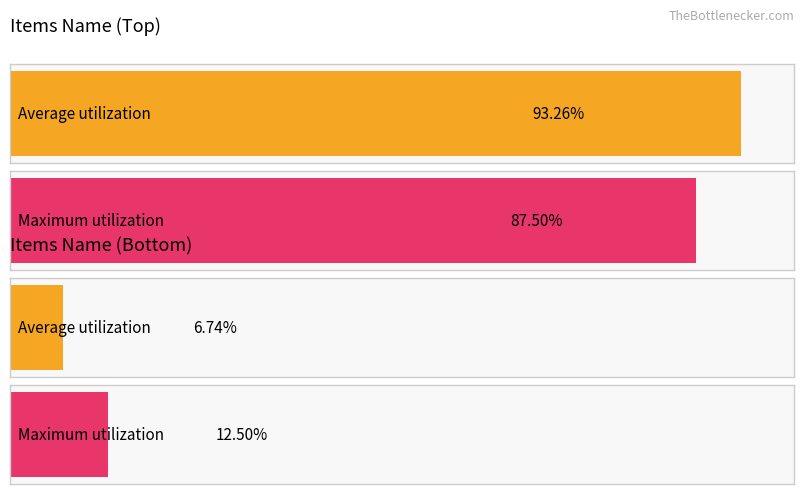

At which label does Maximum utilization reach its peak?

Top